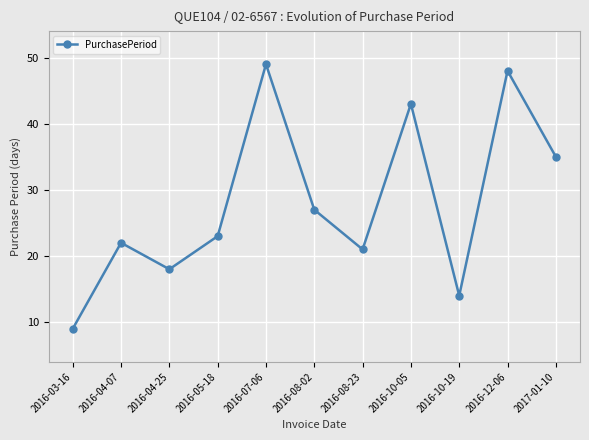

Does the chart have visible grid lines?

Yes